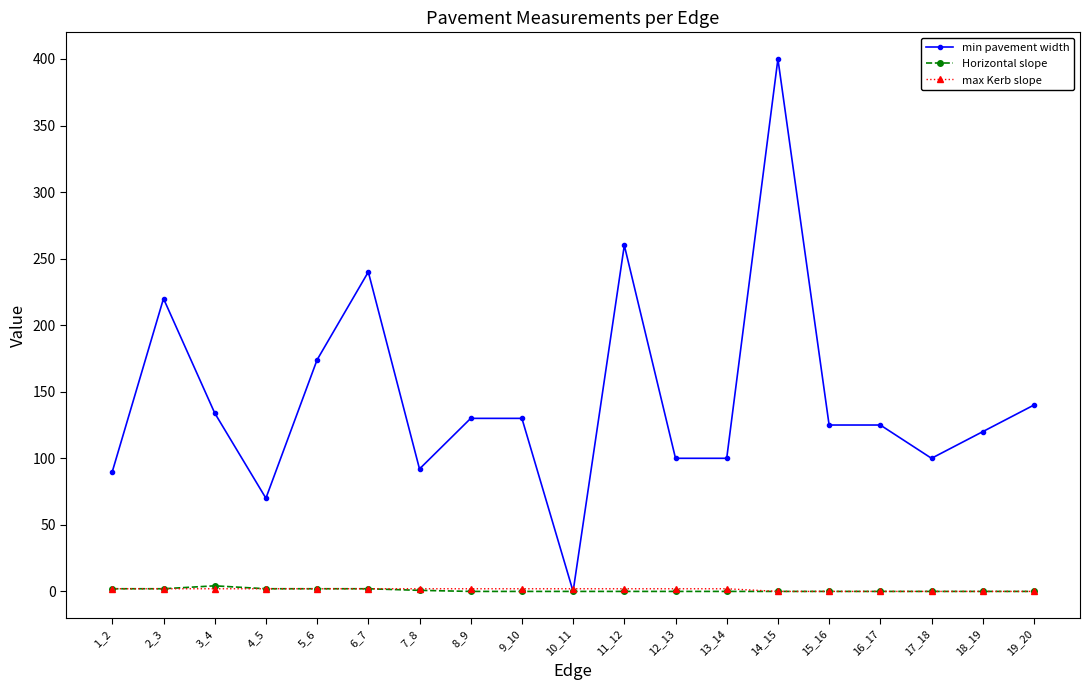

The value of min pavement width at 18_19 is 120.0. True or false?

True